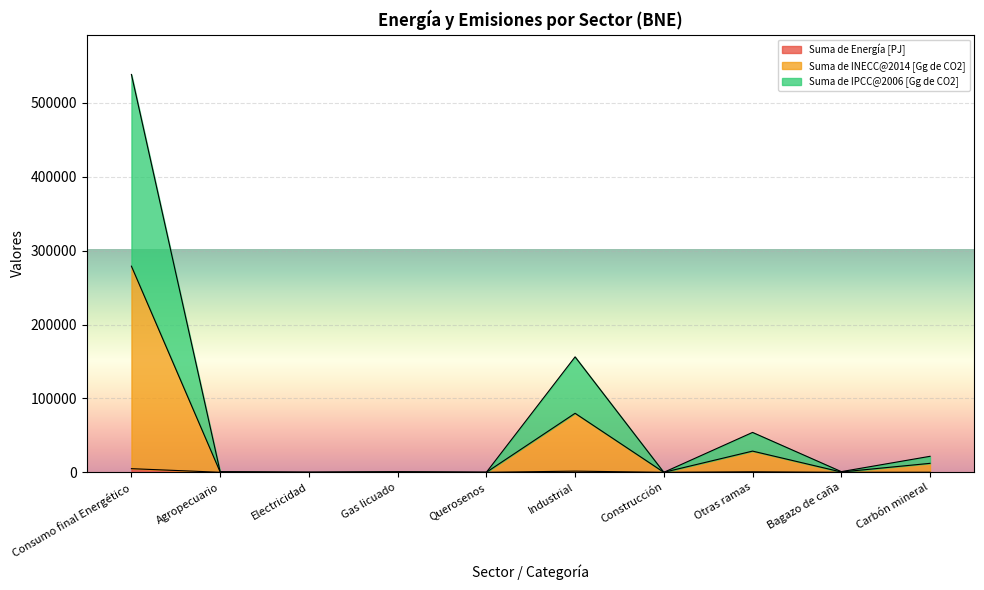

What is the difference between the Suma de IPCC@2006 [Gg de CO2] values at Querosenos and Gas licuado?

778.2